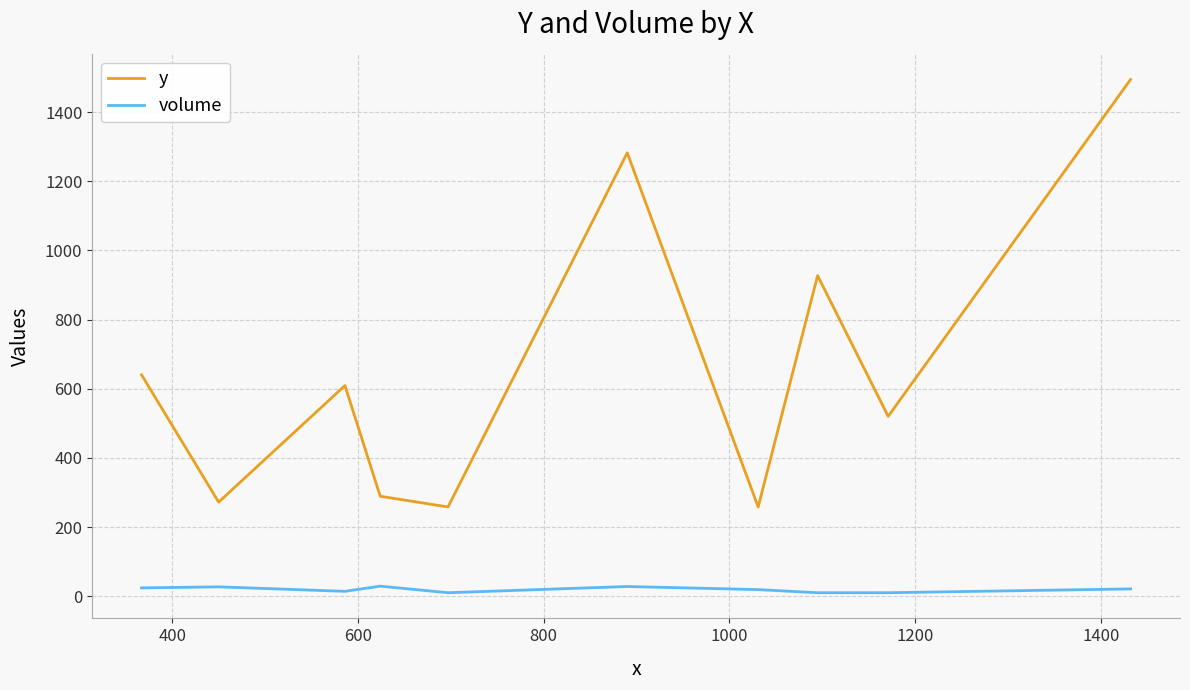

Which series has the widest spread of values?

y